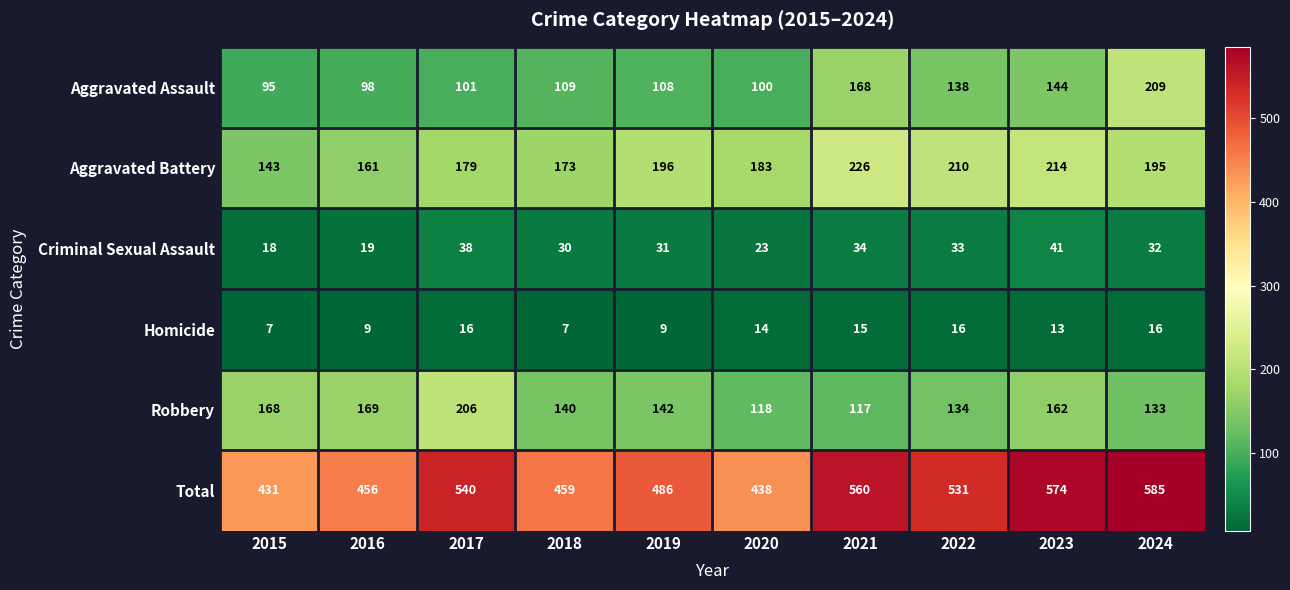

What is the difference between the highest and lowest values at 2016?

447